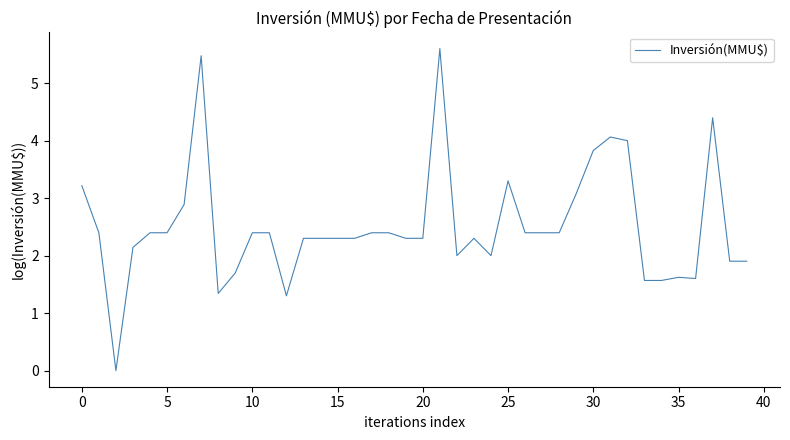

What is the difference between the maximum and minimum values?

5.6